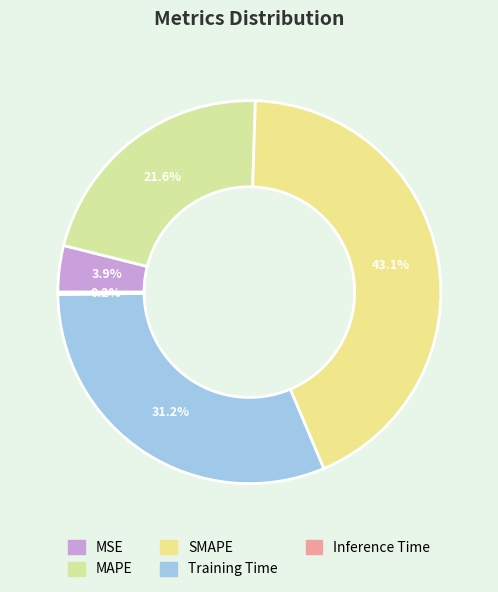

To the nearest percent, what is the combined percentage of Inference Time and MAPE?

22%